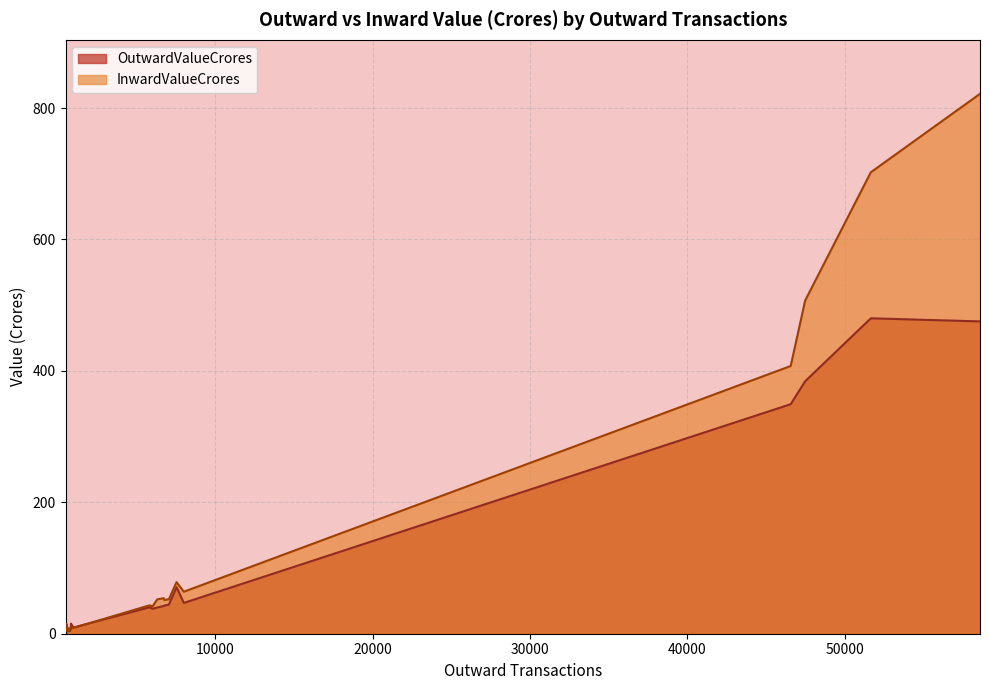

How many lines are shown in the chart?

2